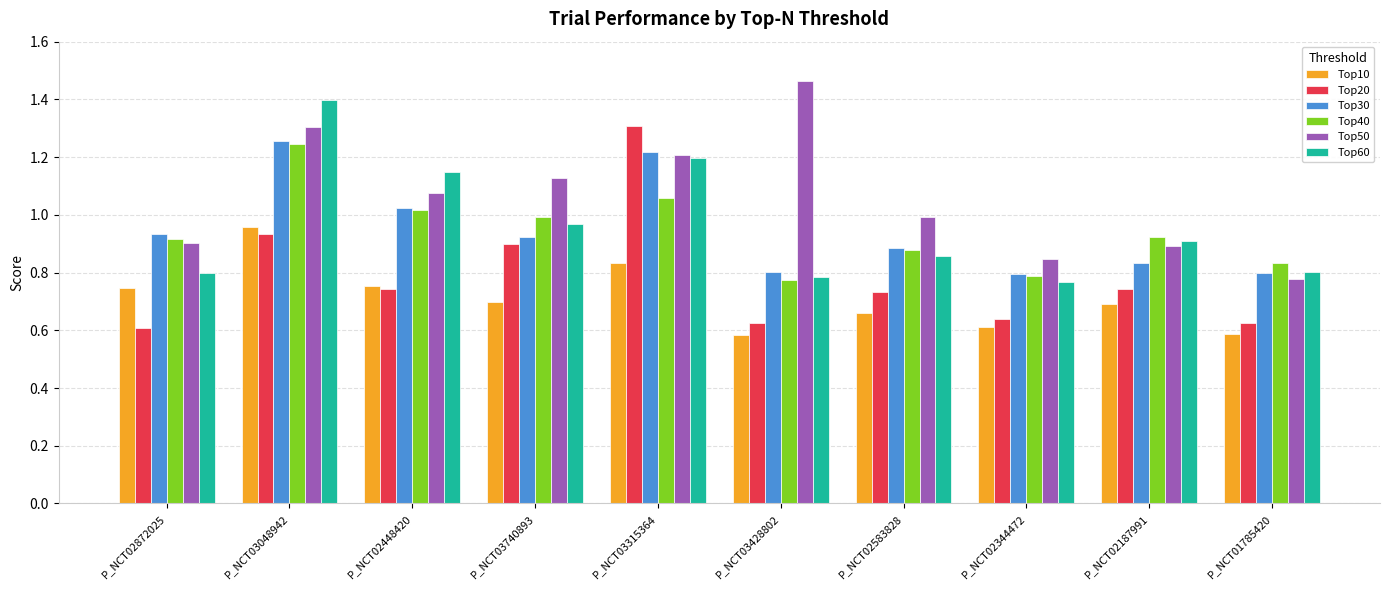

What is the difference between the maximum and minimum values in the Top40 series?

0.5